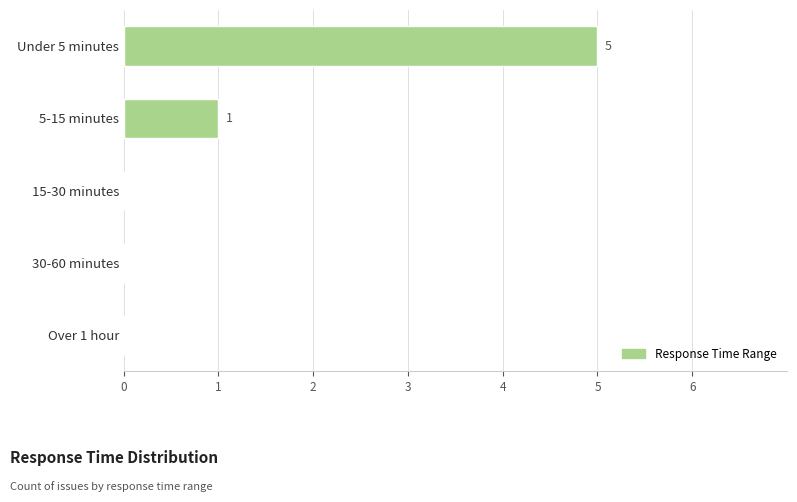

Which has a higher value, 15-30 minutes or 5-15 minutes?

5-15 minutes